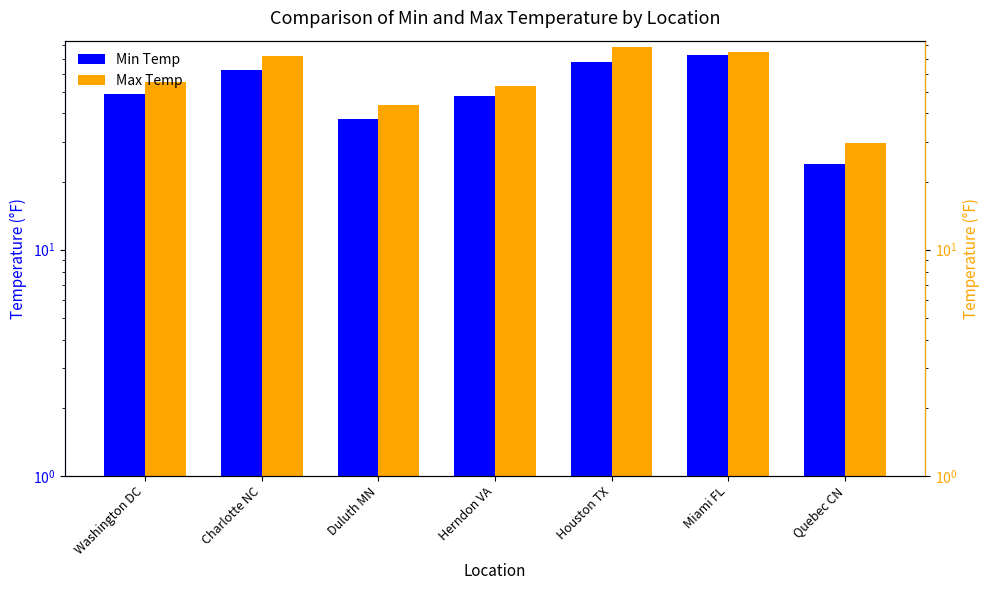

Rank the categories by Max Temp value from highest to lowest.

Houston TX, Miami FL, Charlotte NC, Washington DC, Herndon VA, Duluth MN, Quebec CN